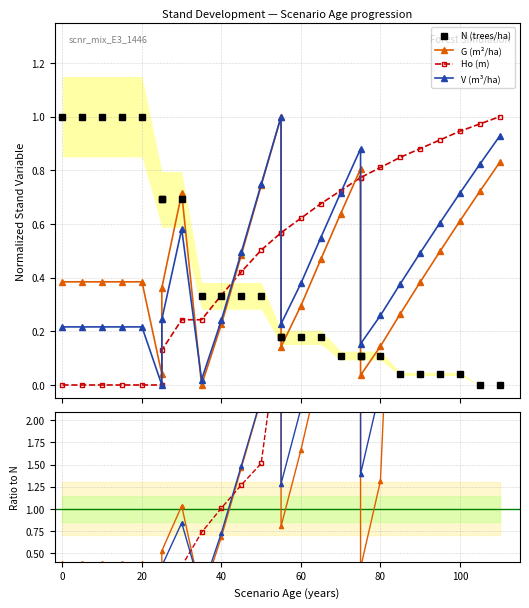

What are all the series names shown in the legend?

N (trees/ha), G (m2/ha), Ho (m), V (m3/ha)